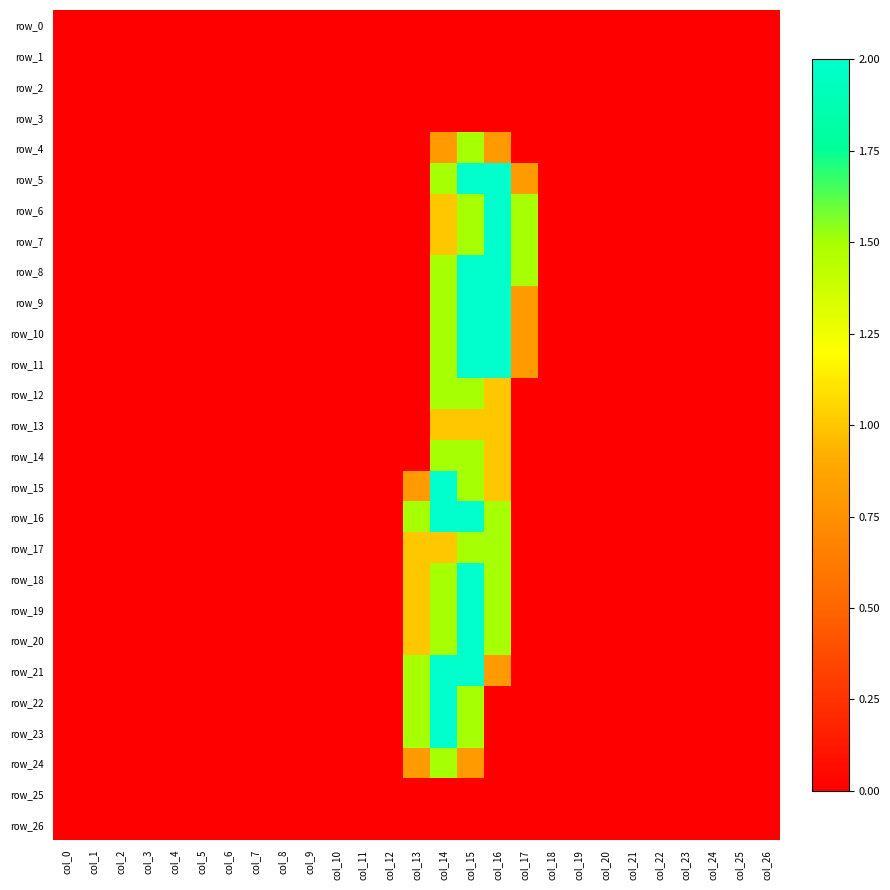

How many positive values does the row_24 series have?

3